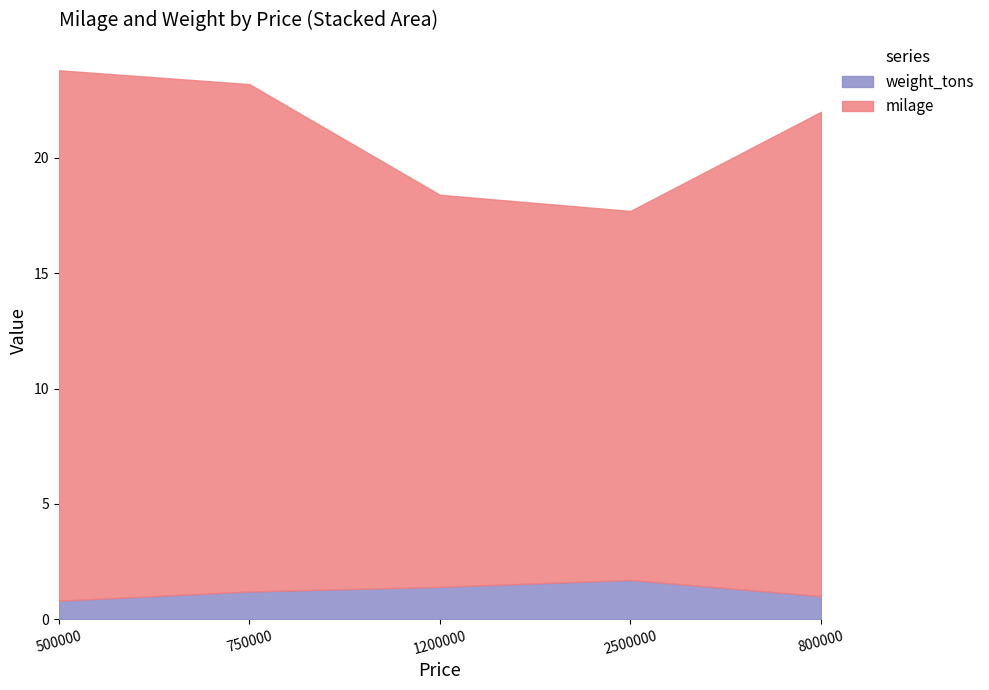

Which series has the largest total across all categories?

milage